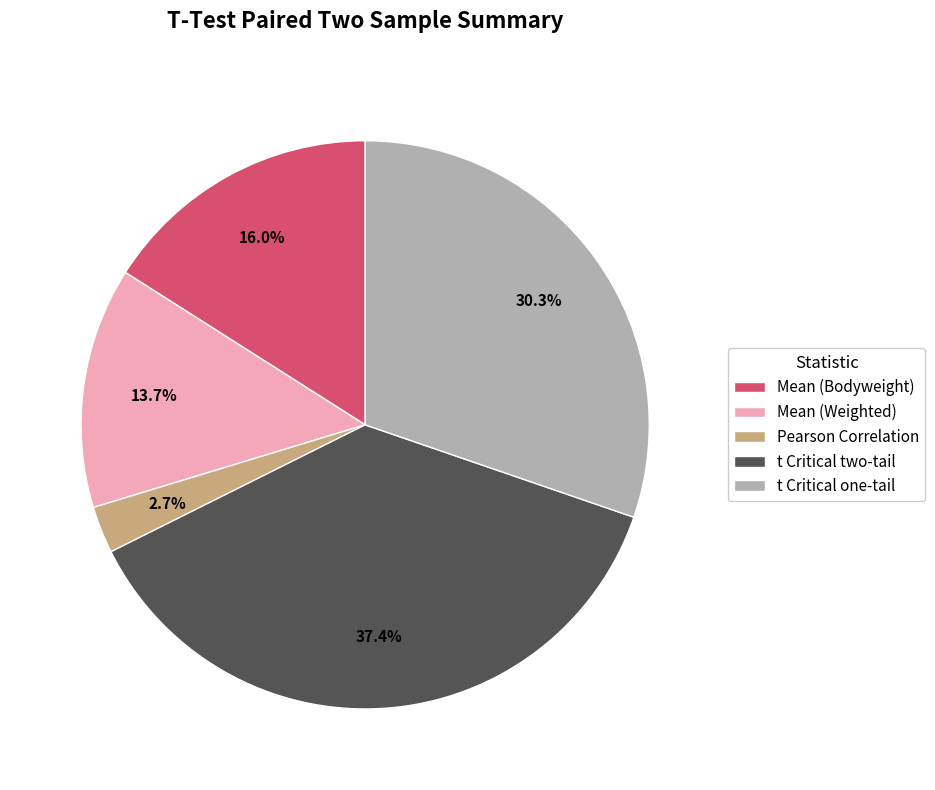

Between t Critical one-tail and Mean (Weighted), which is larger?

t Critical one-tail